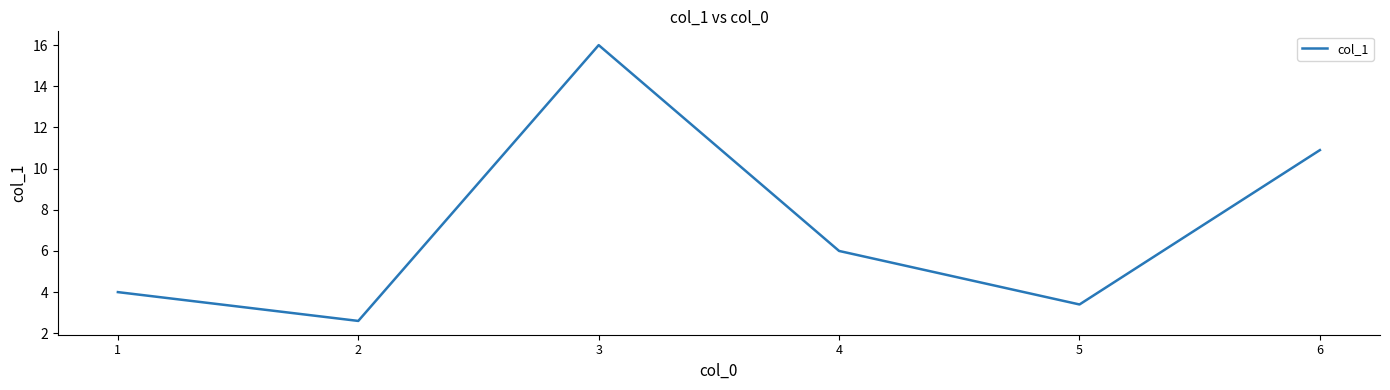

True or false: the data shows 16.0 at 3.

True